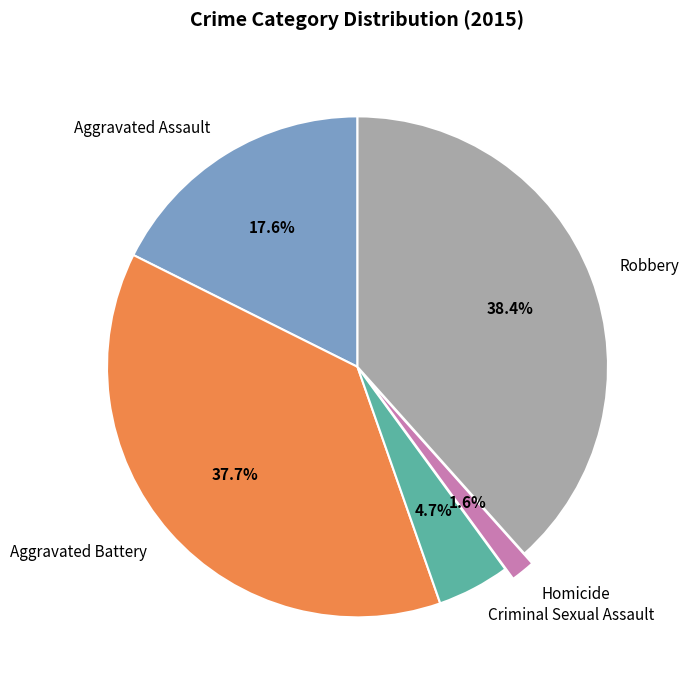

What portion of the pie excludes Aggravated Assault?

82.4%